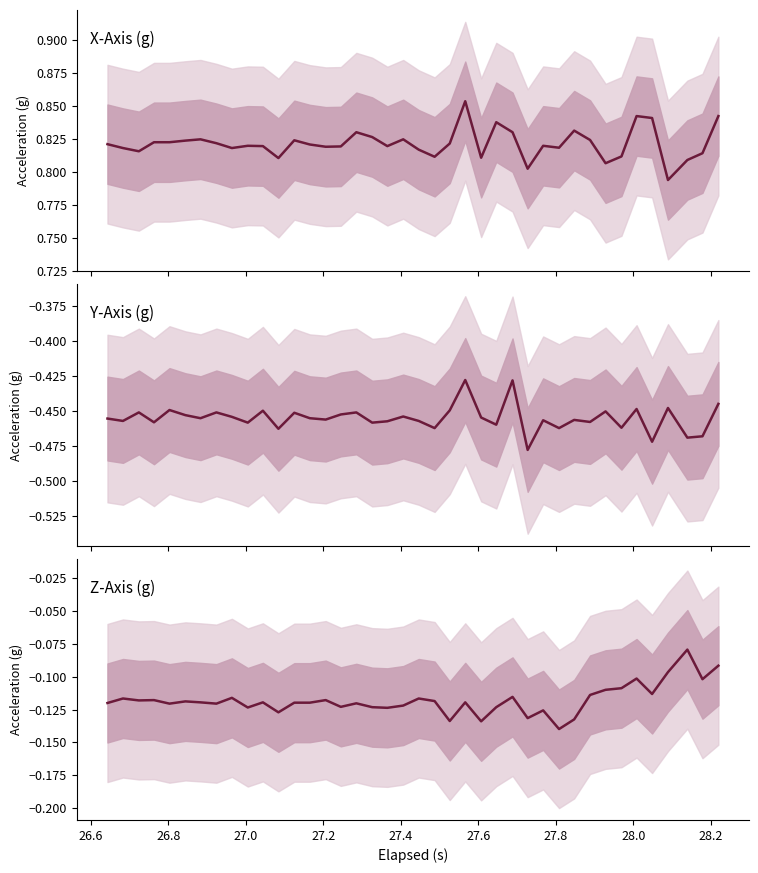

Is this an area chart (filled region under the line)?

No